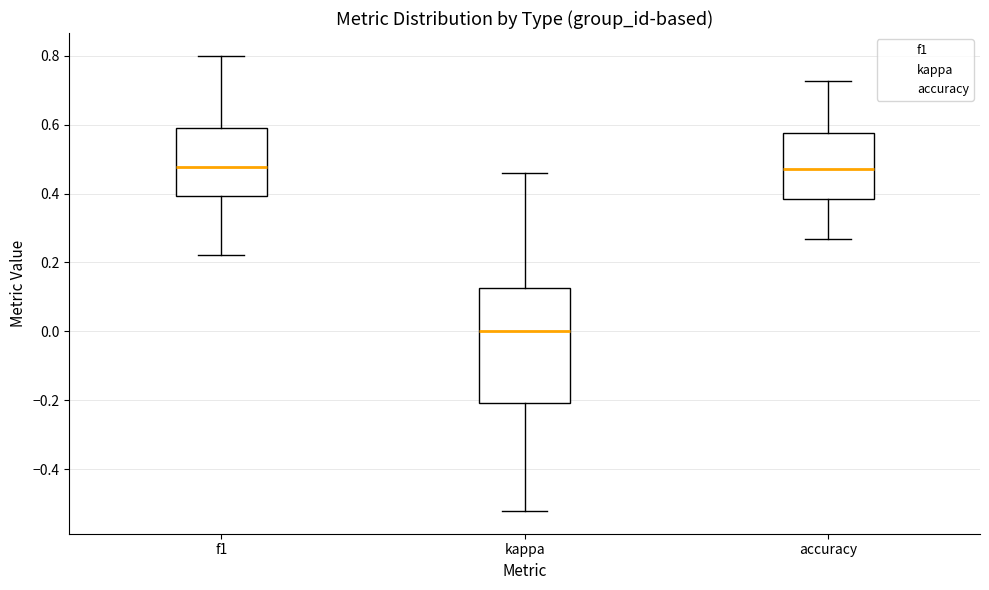

Reading left to right, read every box against the y-axis: the position of its median line, the range the box covers, and the ends of its whiskers. The values are not printed on the chart, so give them approximately, as read against the axis.

f1: median 0.48, box 0.40 to 0.60, whiskers 0.22 to 0.80
kappa: median 0.00, box -0.20 to 0.12, whiskers -0.52 to 0.46
accuracy: median 0.48, box 0.38 to 0.58, whiskers 0.26 to 0.72